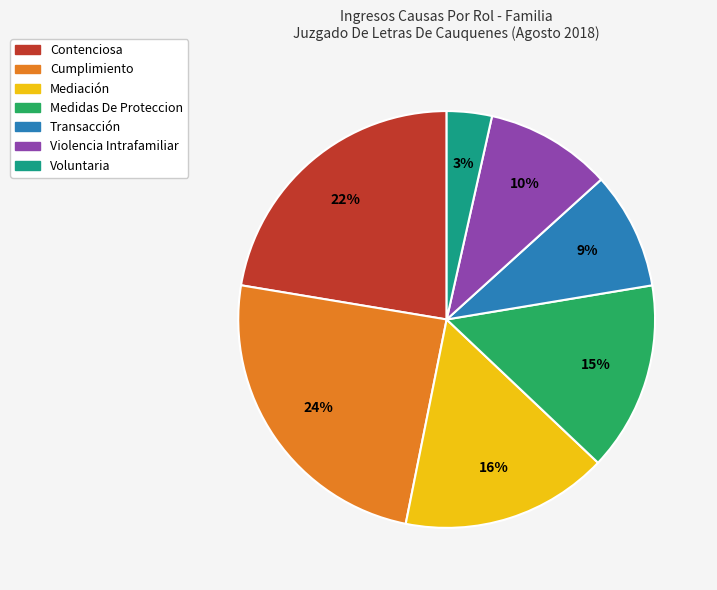

How many slices are in this pie chart?

7